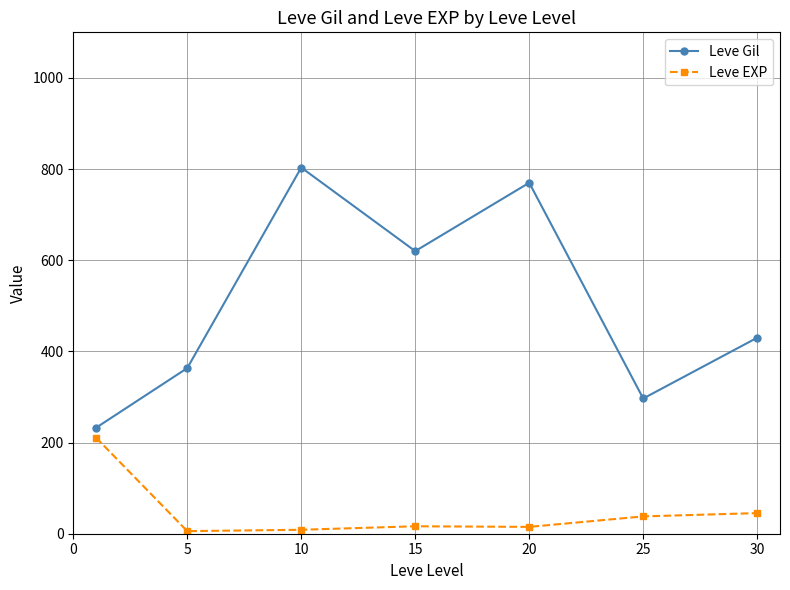

What is the difference between the second highest and second lowest values in the Leve Gil series?

473.3